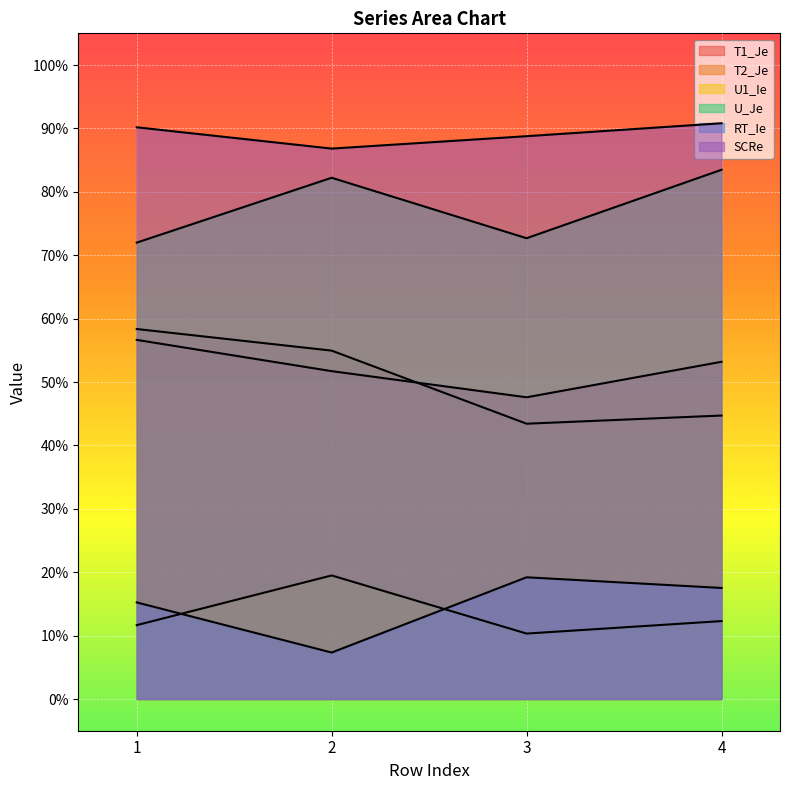

Rank the series by their maximum value, from highest to lowest.

SCRe, U_Je, T2_Je, T1_Je, U1_Ie, RT_Ie